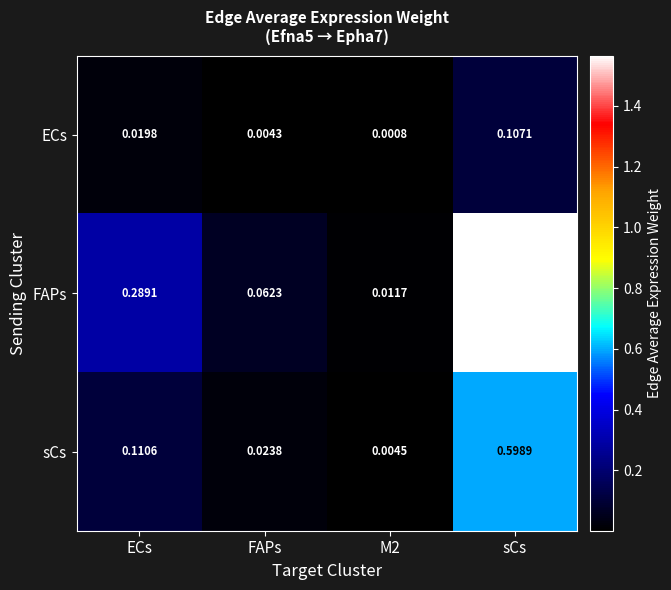

Which series has the largest total across all categories?

FAPs